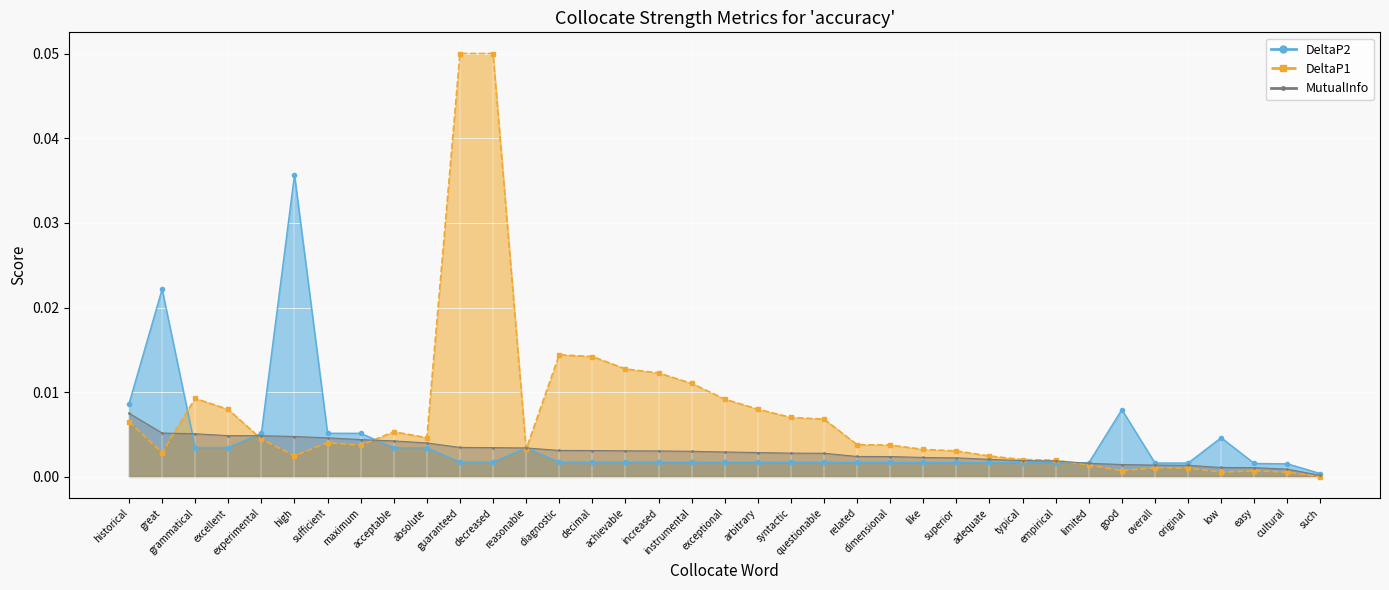

How many lines are shown in the chart?

2